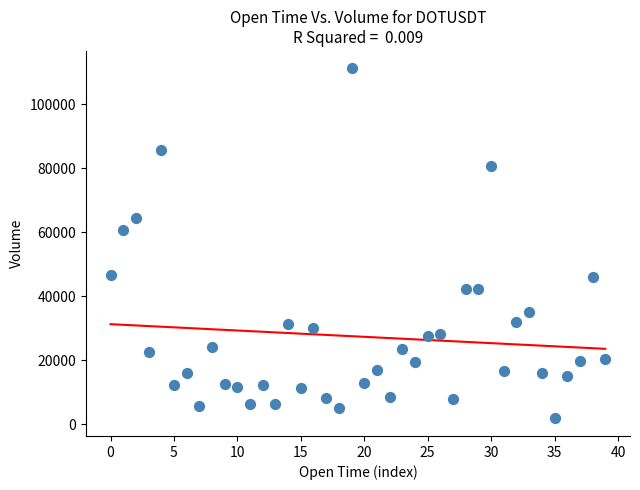

What is the range of Y values (max minus min)?

109331.5